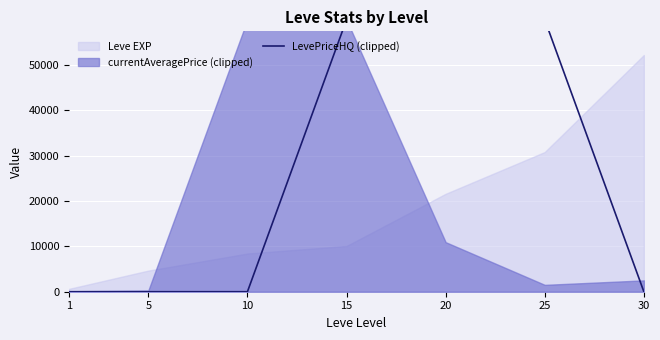

True or false: the data shows 60000 at 15.

True